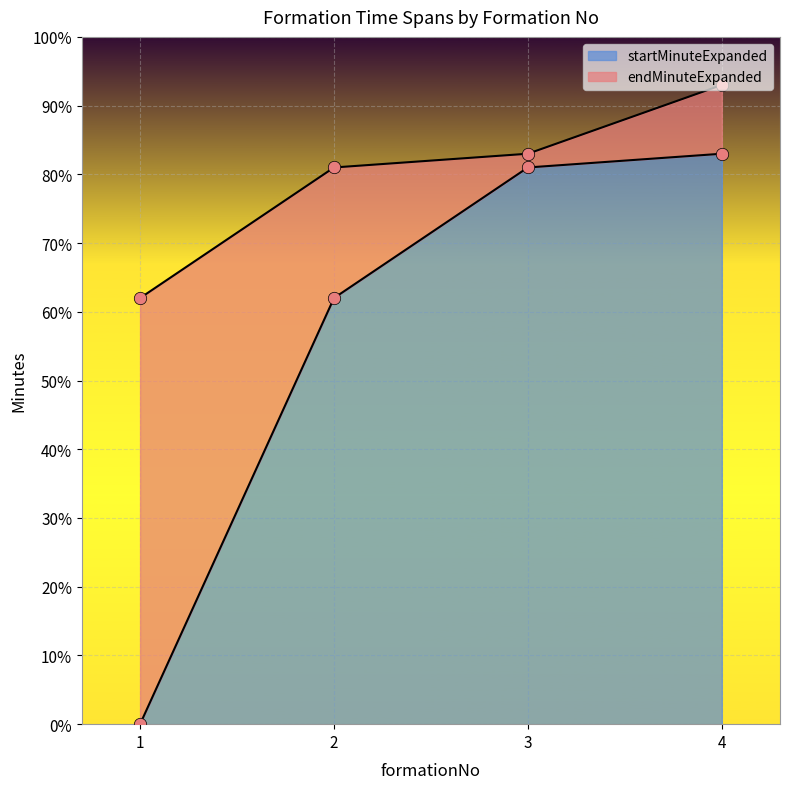

Is the value of startMinuteExpanded at 4 greater than the value of endMinuteExpanded at 4?

No